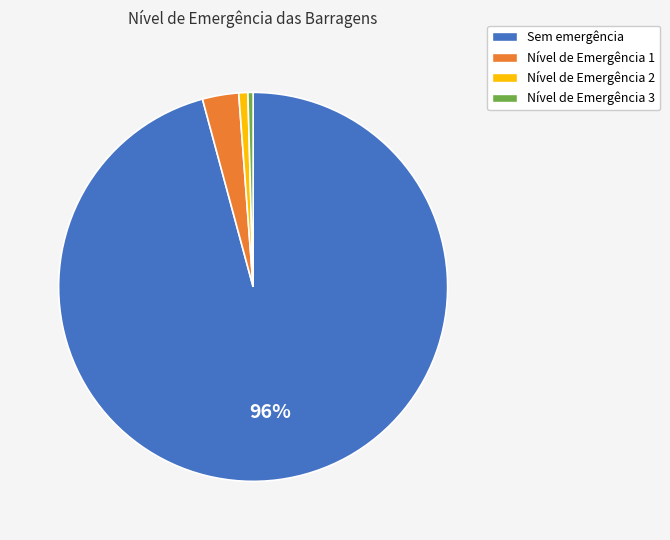

Which has a higher value, Nível de Emergência 3 or Nível de Emergência 1?

Nível de Emergência 1